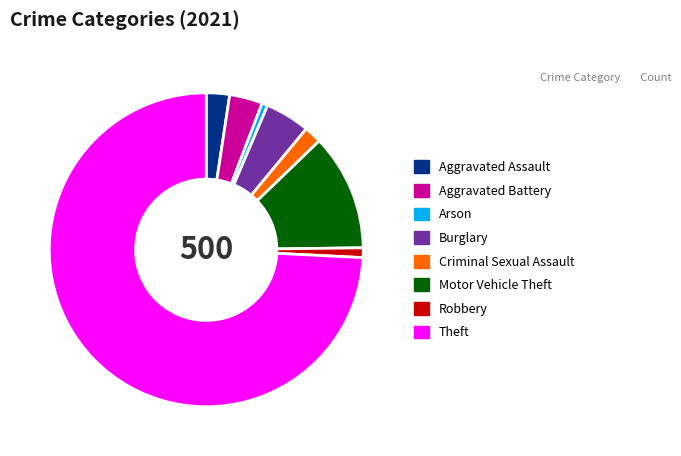

Between Criminal Sexual Assault and Burglary, which is larger?

Burglary